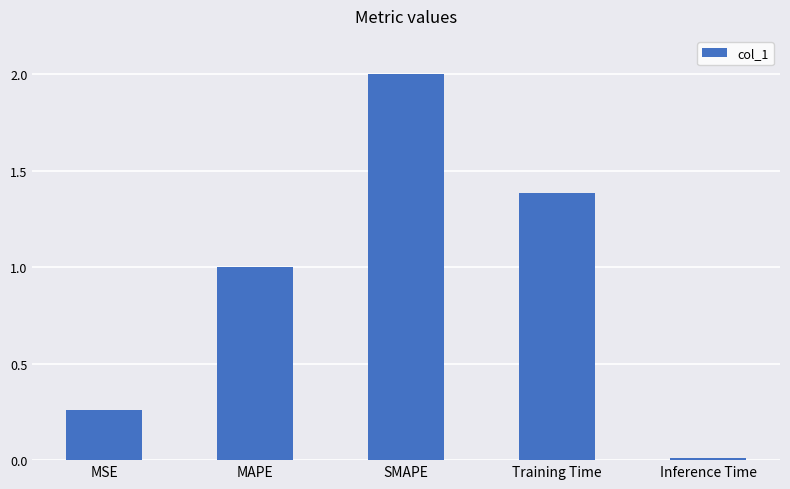

What is the value of the 3rd bar from the left?

2.0